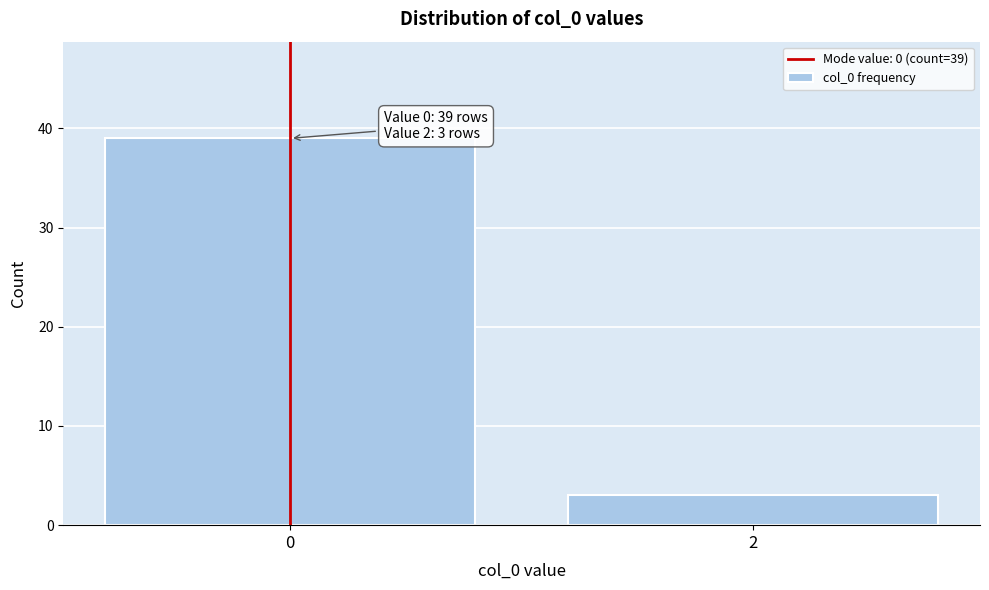

Reading right to left, extract all data points from this chart.

3	39